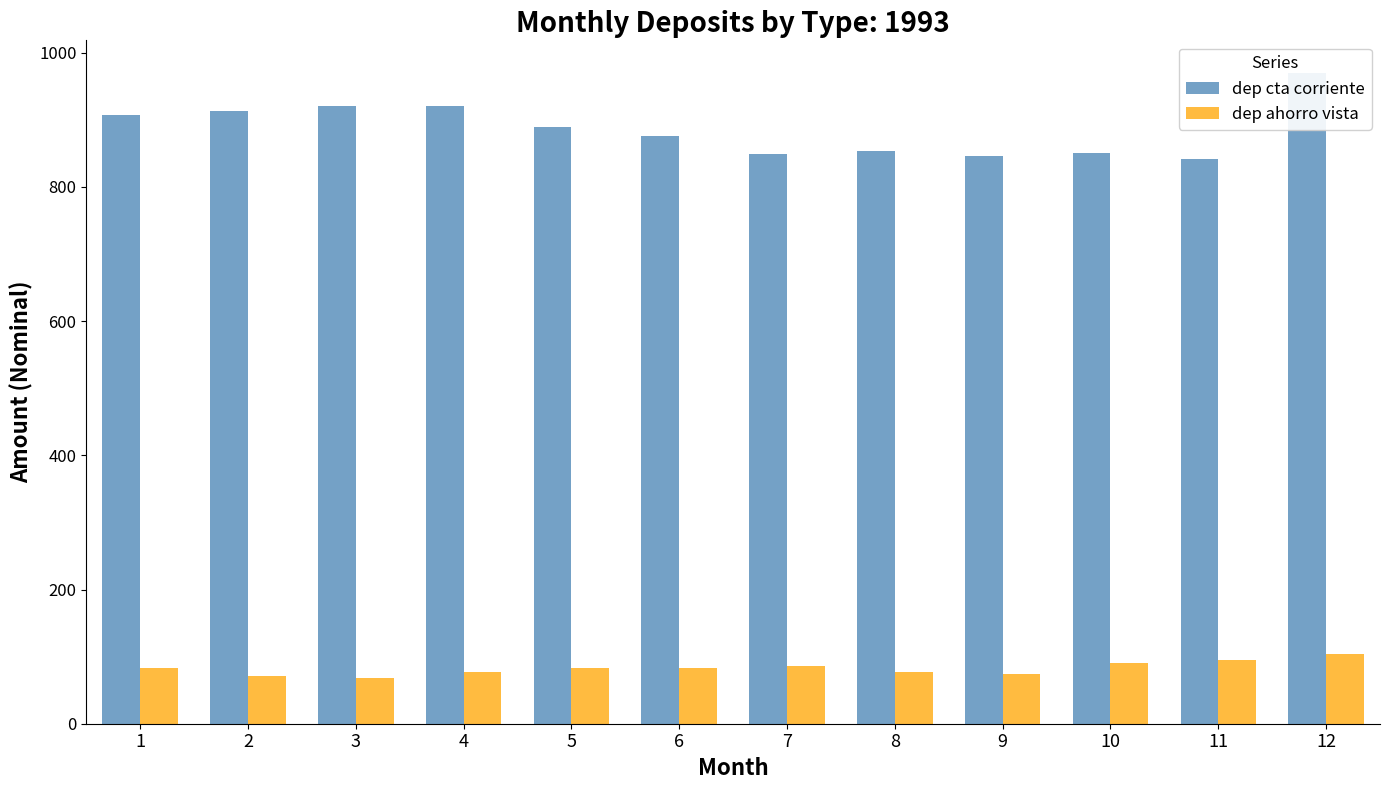

The value of dep ahorro vista at 12 is 103.3. True or false?

True